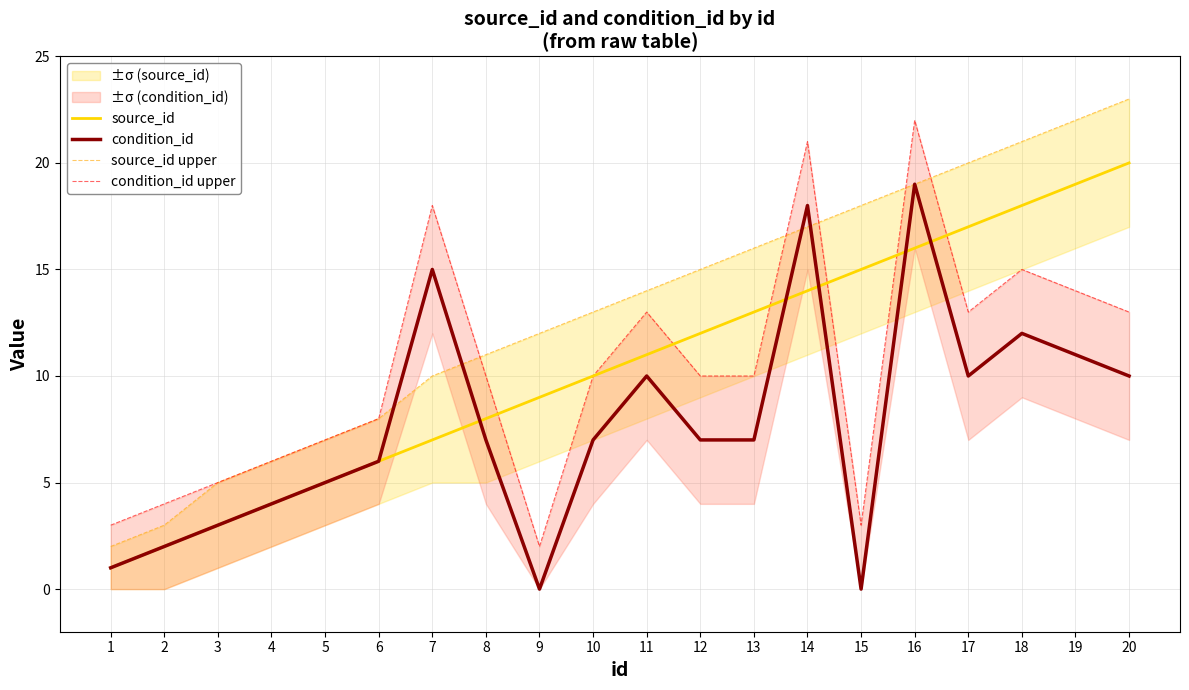

How many times do source_id and condition_id cross each other?

5